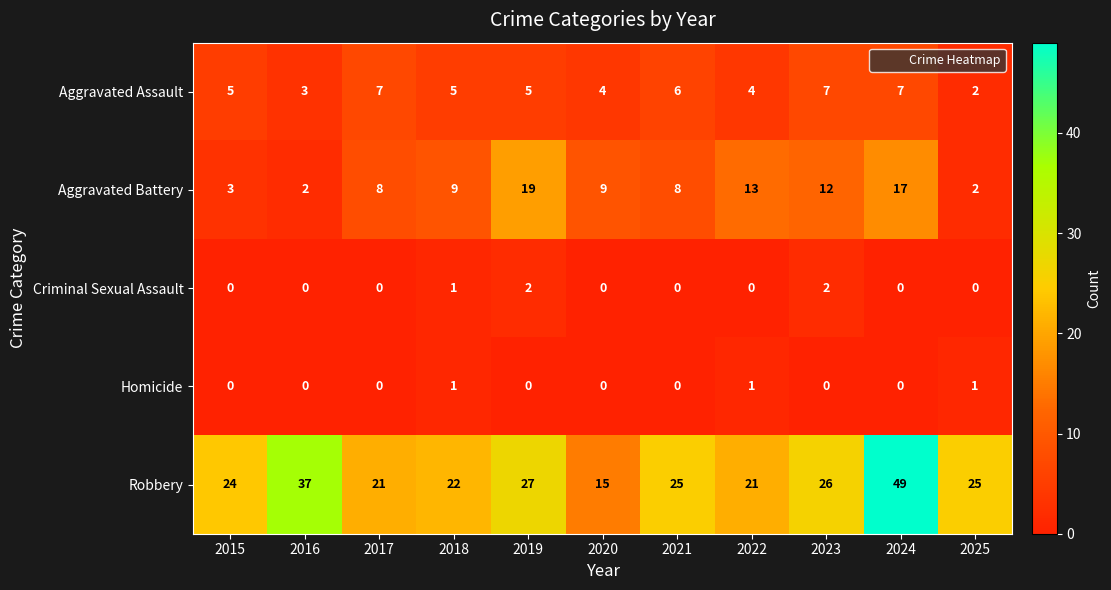

What is the lowest value of the Robbery series?

15